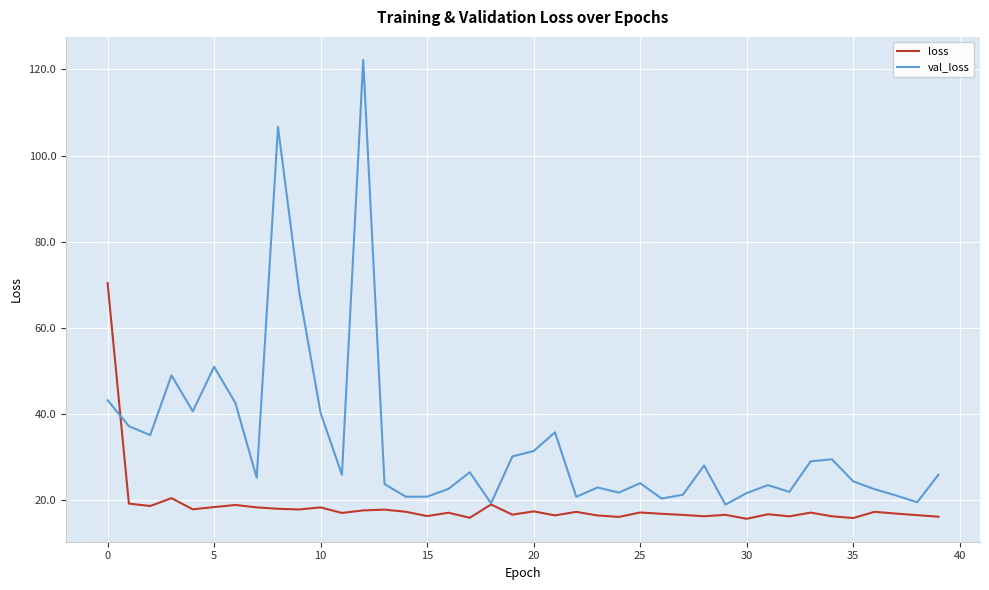

What is the difference between the second highest and second lowest values in the loss series?

4.6